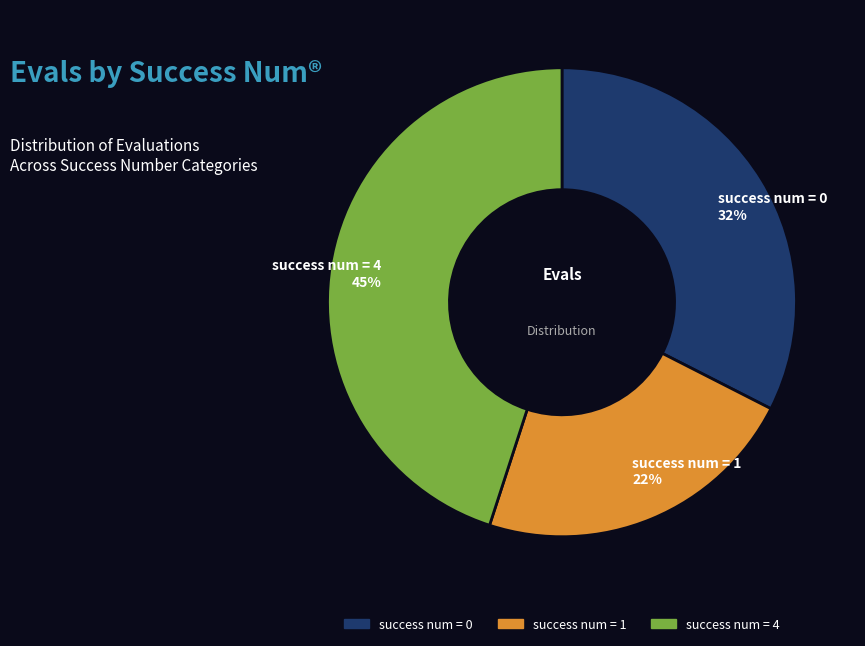

Does any single category account for the majority?

No